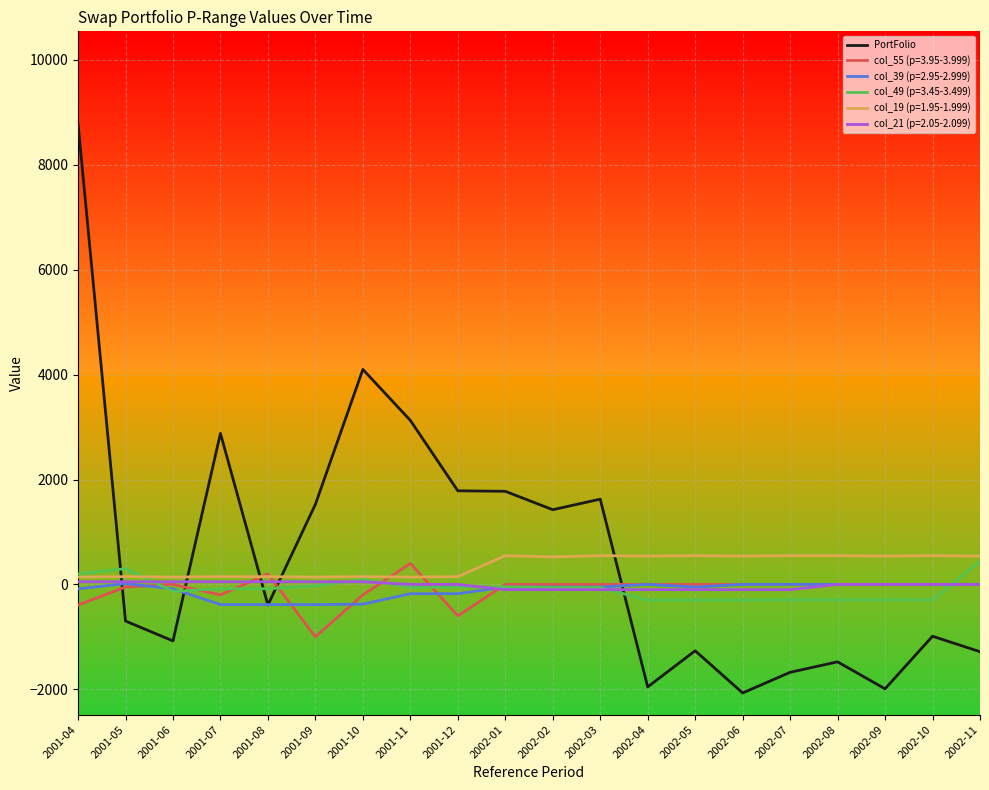

Which label corresponds to the largest value in the chart?

2001-04